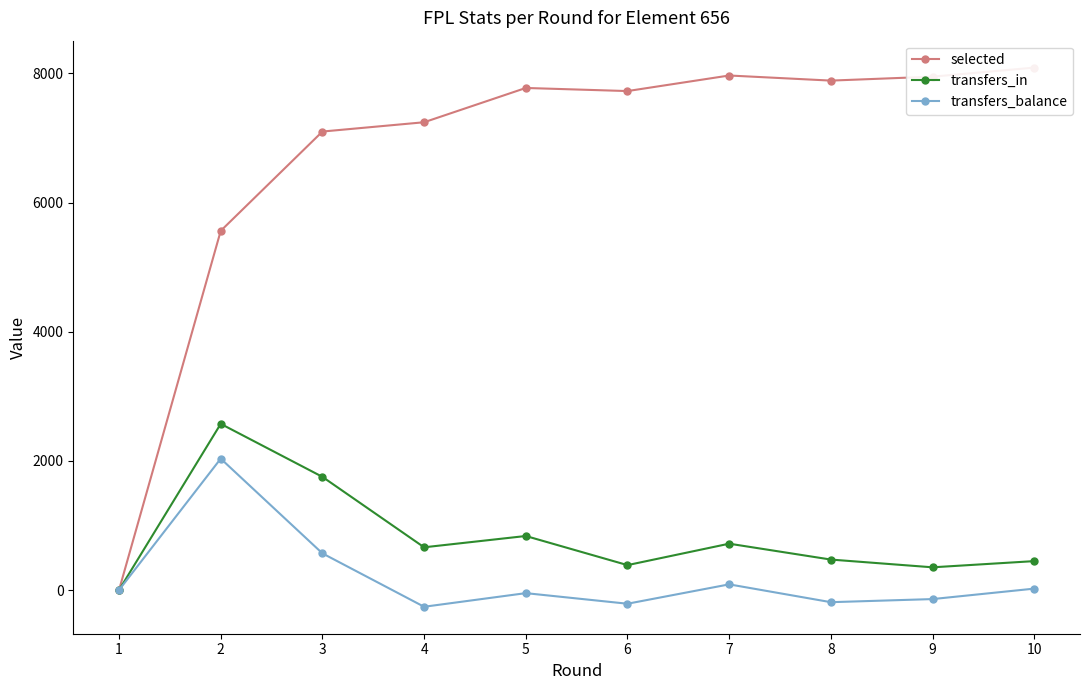

What value does the selected series have at 9, to the nearest 10?

7950